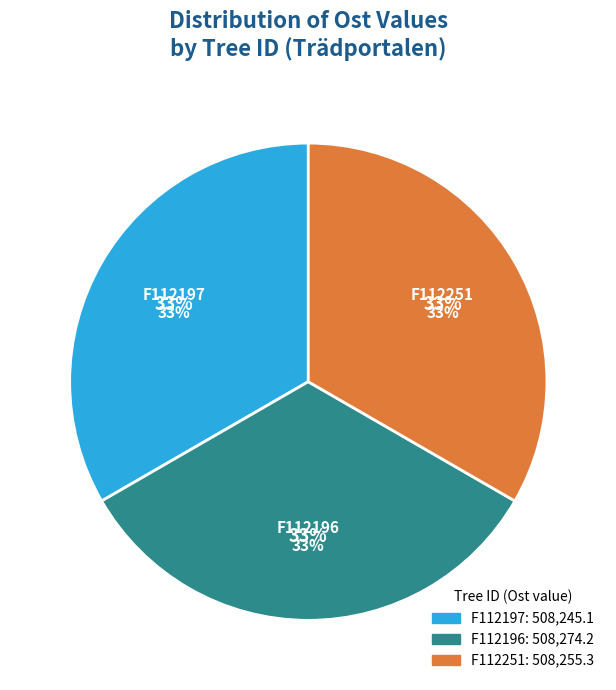

Rank the categories by value from lowest to highest.

F112197, F112251, F112196